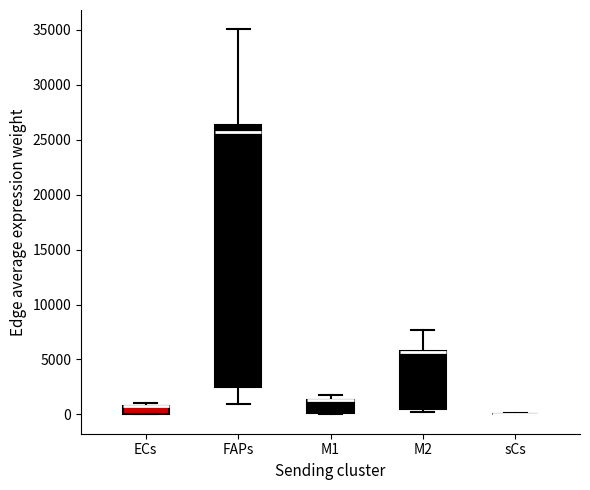

Where is the upper edge of the box for M2 on the y-axis? The values are not printed on the chart, so give them approximately, as read against the axis.

6000